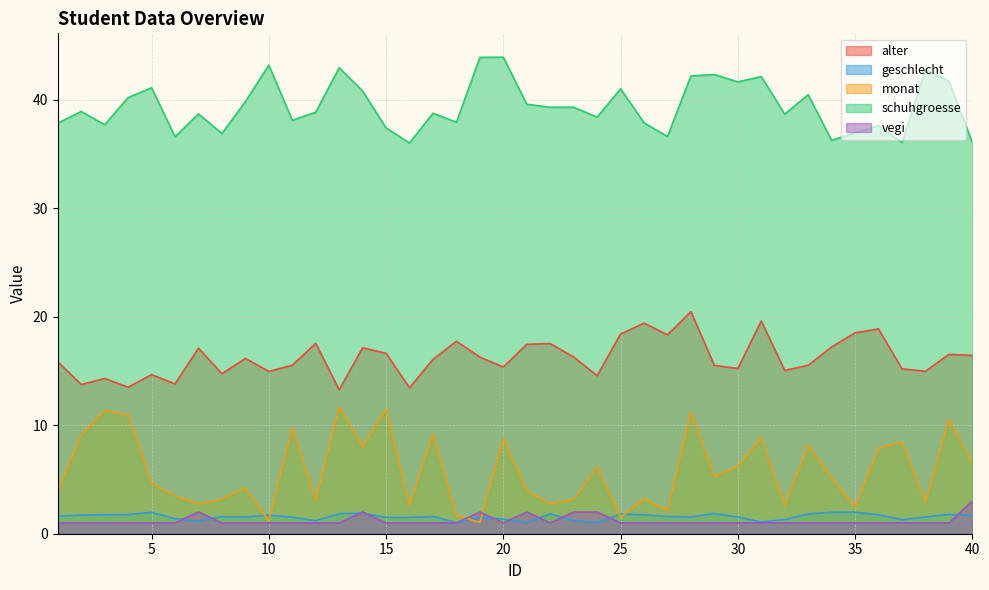

How many values in the vegi series exceed 1?

7